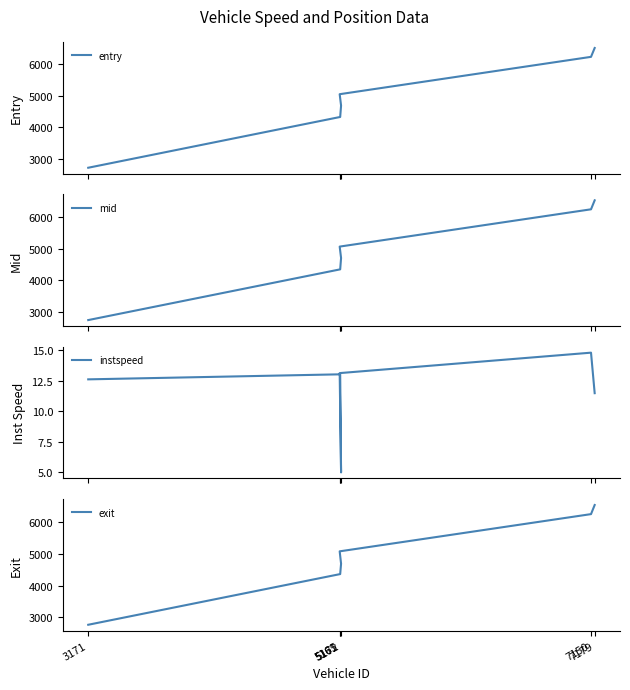

How many intersections are there between mid and exit?

2